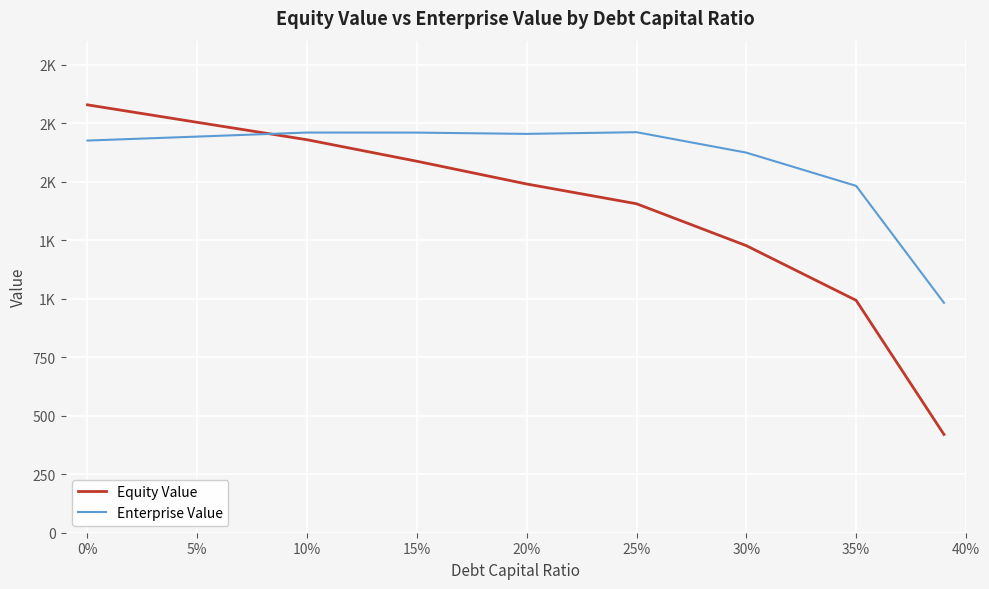

True or false: Enterprise Value has more than 2 points higher than both neighbors.

False